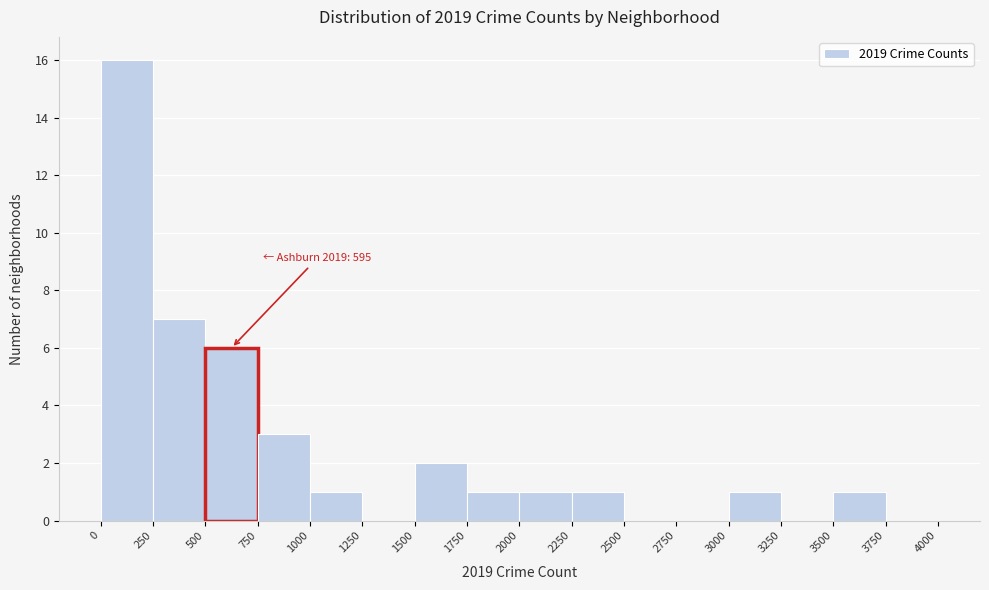

Over which range of the x-axis is the bar tallest?

0 to 250